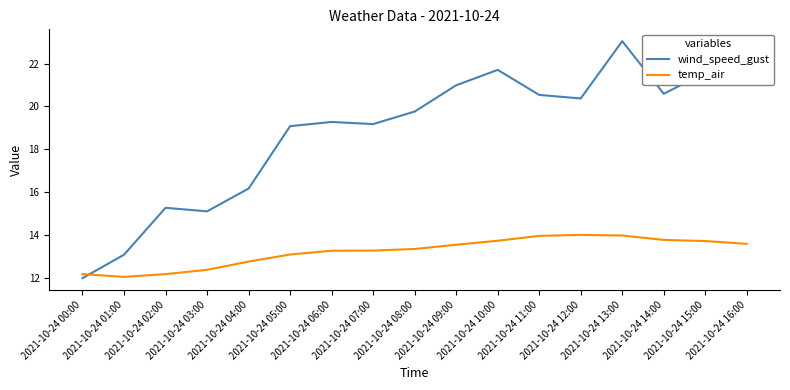

Between 2021-10-24 02:00 and 2021-10-24 08:00, which series saw the biggest shift?

wind_speed_gust